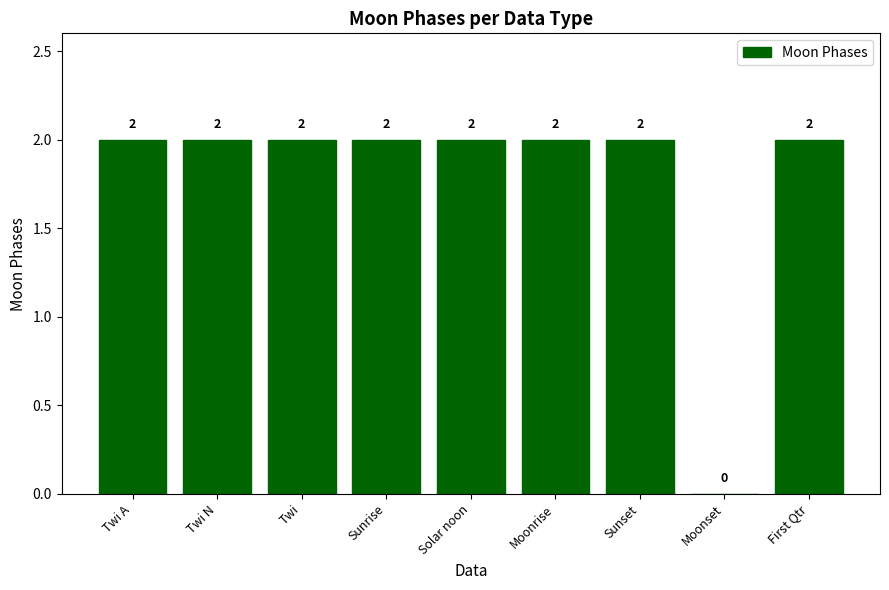

Which has a higher value, Moonset or Solar noon?

Solar noon